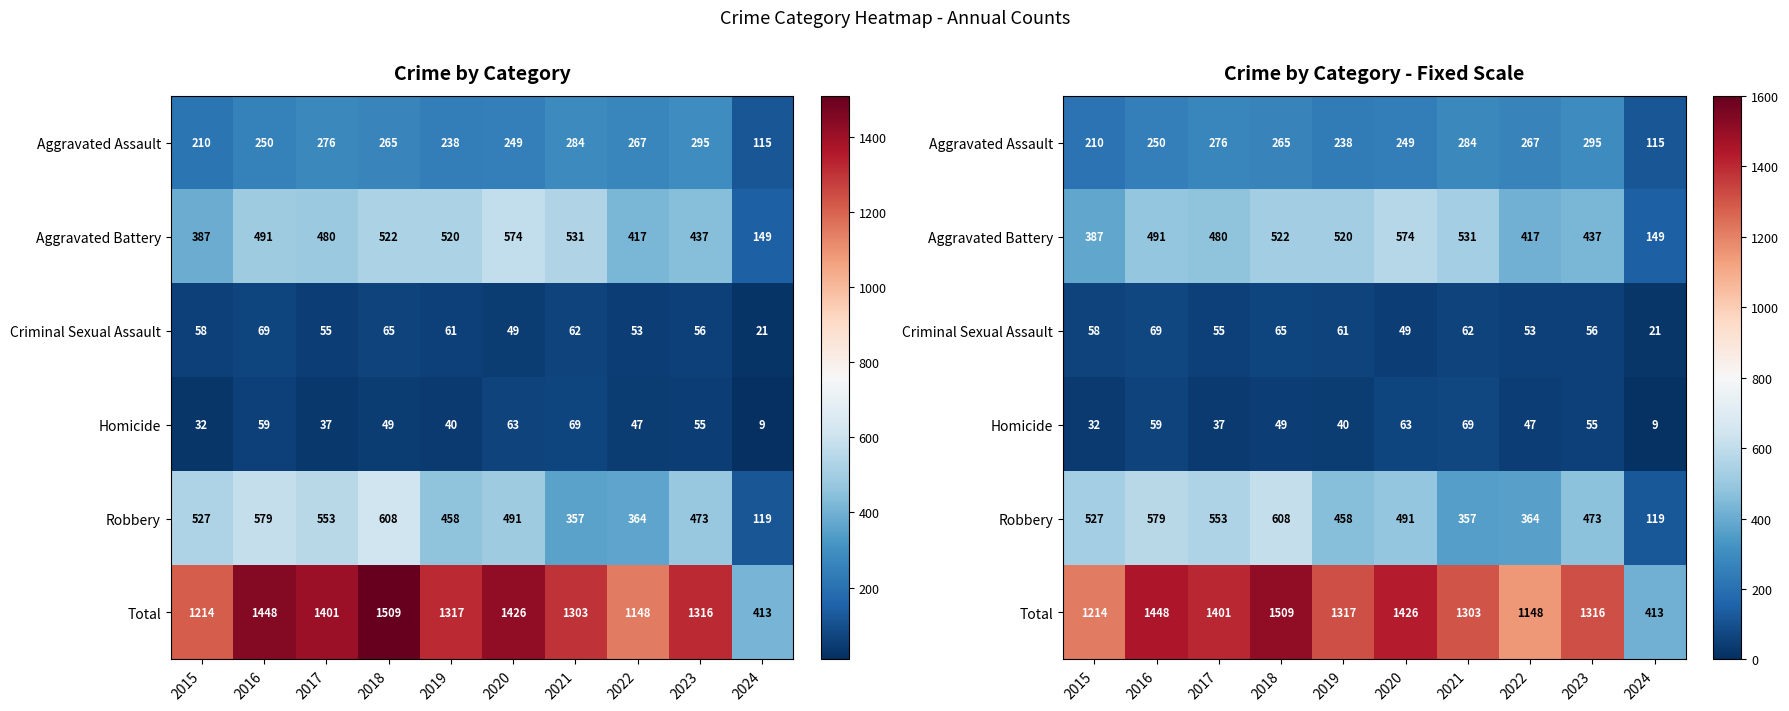

Is the value of Homicide at 2015 greater than the value of Total at 2017?

No